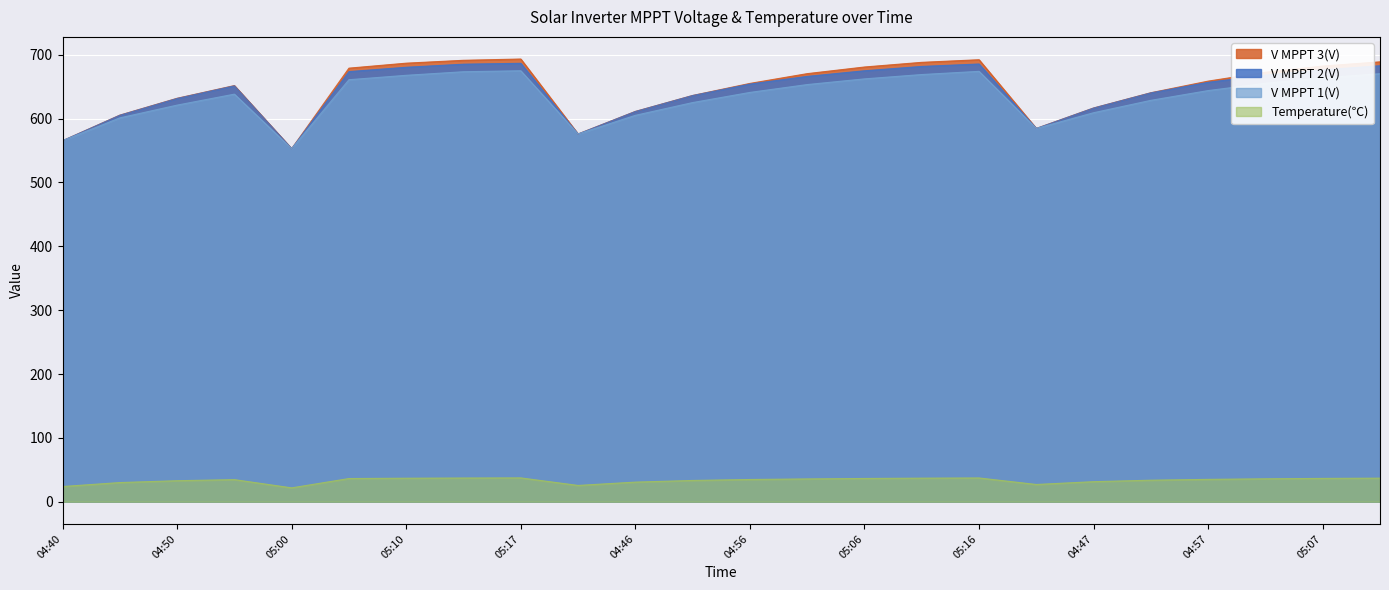

At which label is Temperature(℃) closest to 29?

04:45